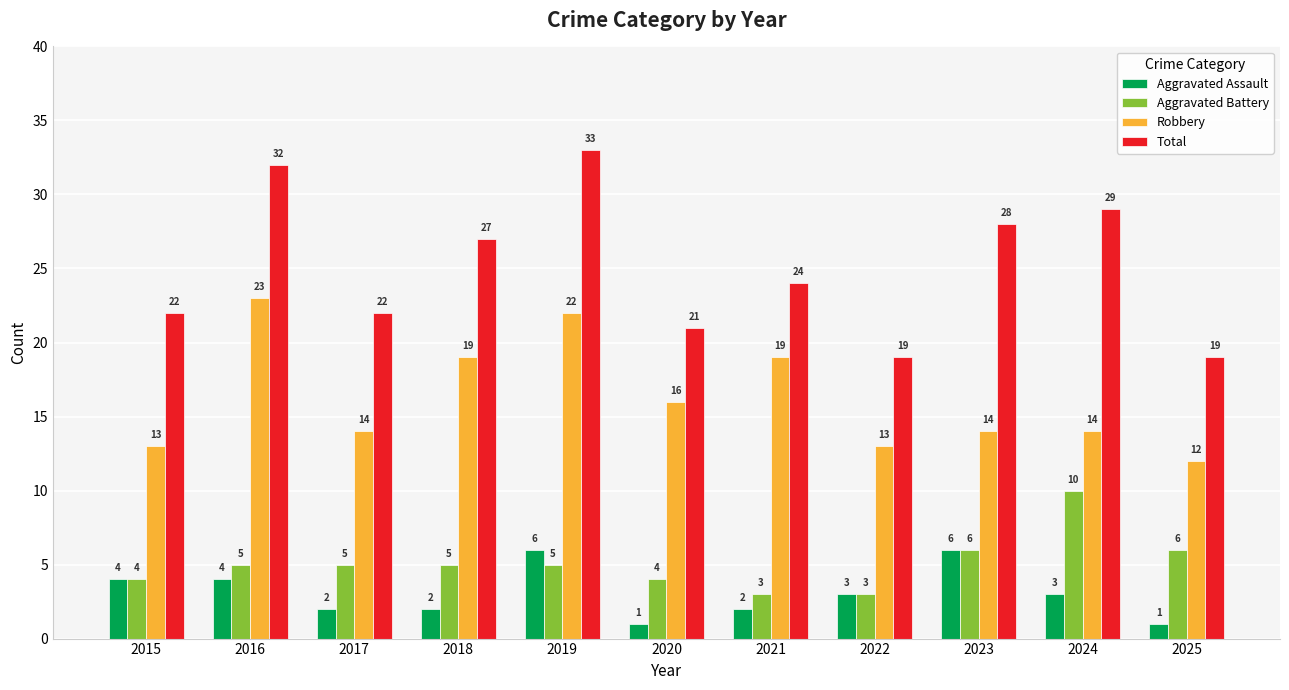

Which series changed the most between 2015 and 2023?

Total